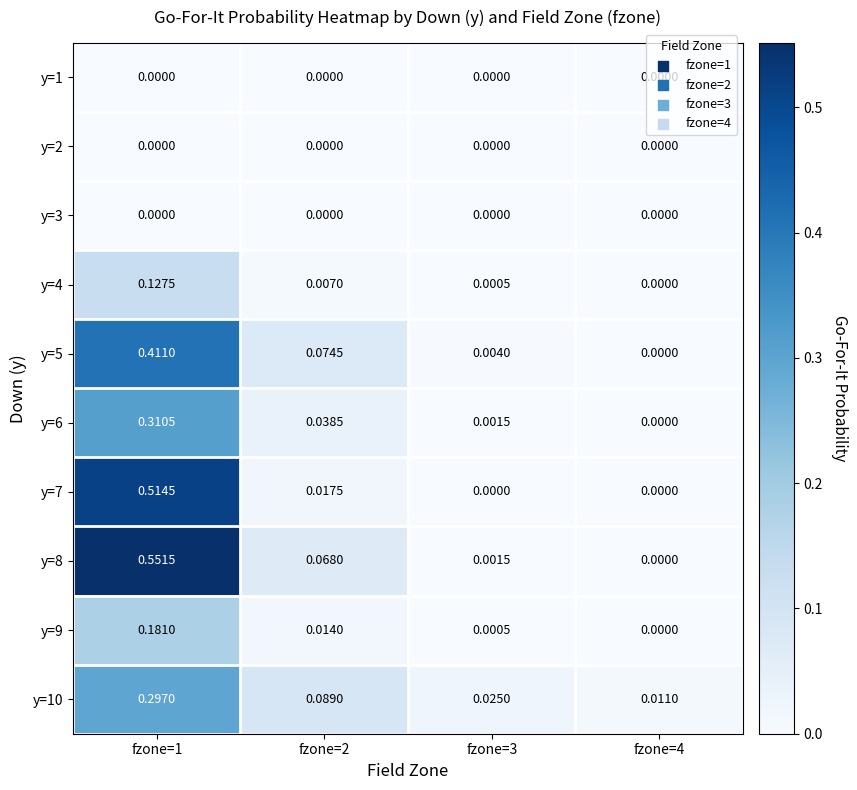

Is the value of y=8 at fzone=4 greater than the value of y=9 at fzone=3?

No